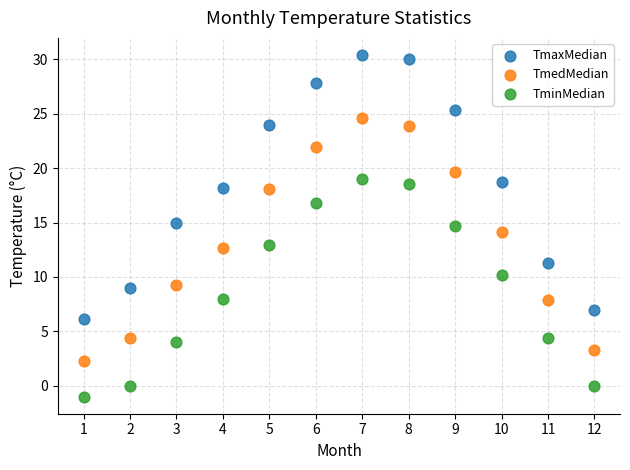

Across all data points, what is the range of Y values (max minus min)?

31.4